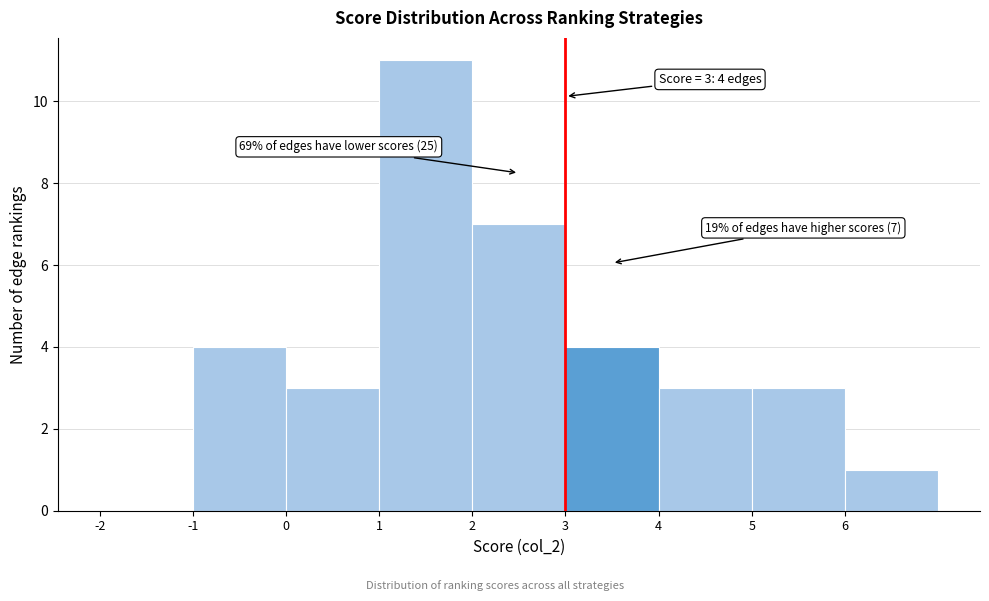

Which range on the x-axis has the tallest bar?

1 to 2